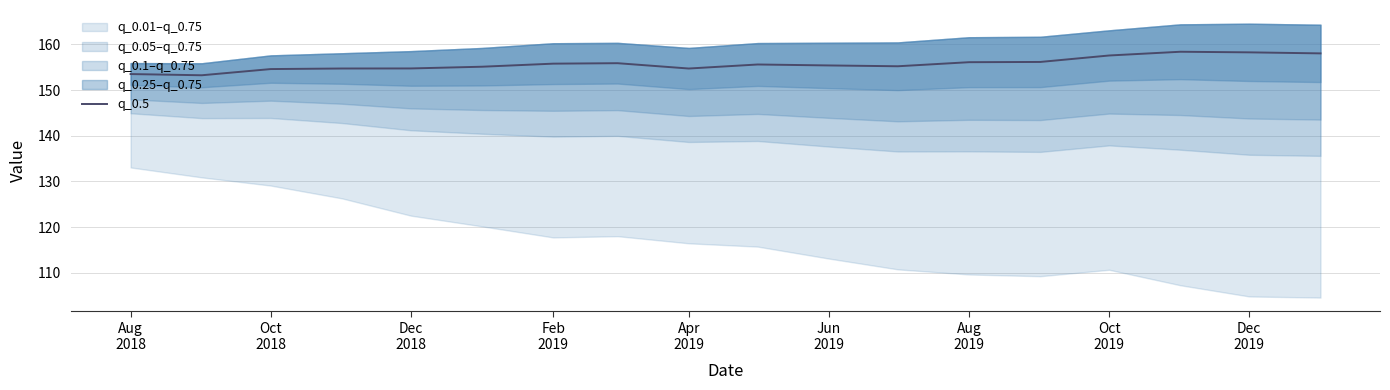

What is the average value?

155.7